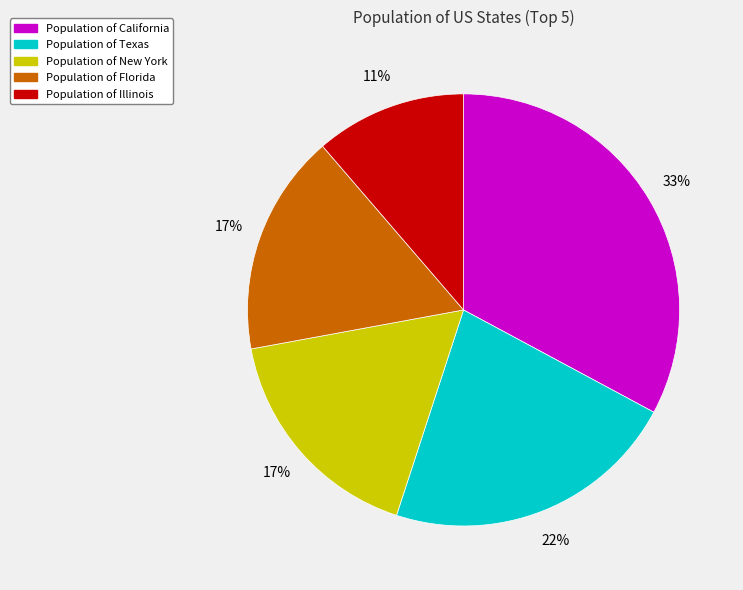

Is there a majority slice in this chart?

No